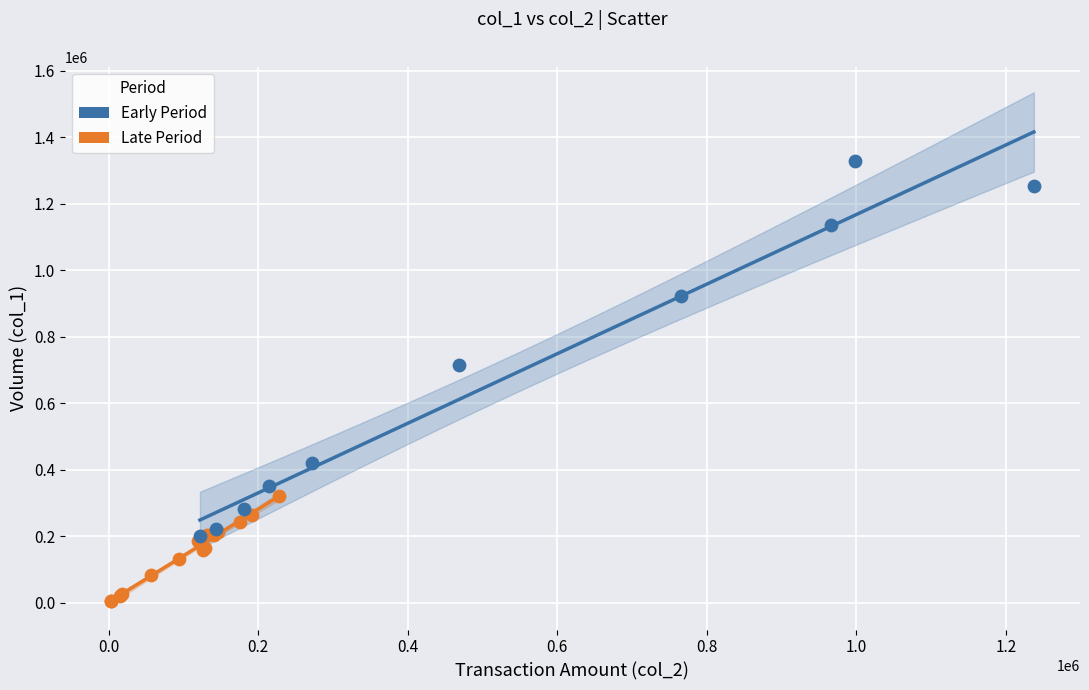

Which series has the largest Y range (max minus min)?

Late Period